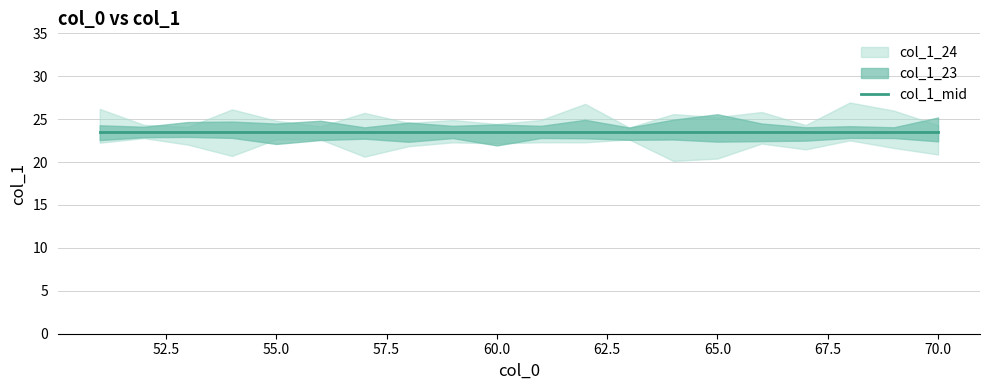

Between 51 and 64, which series saw the biggest shift?

col_1_23